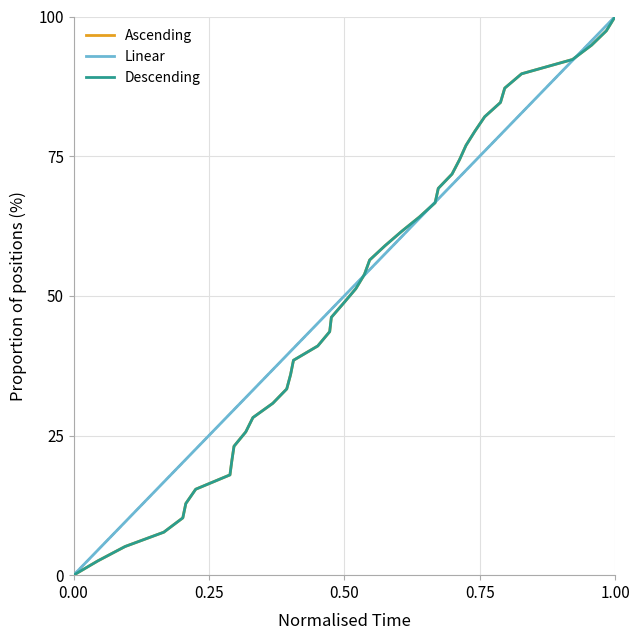

Count the number of categories in the chart.

40